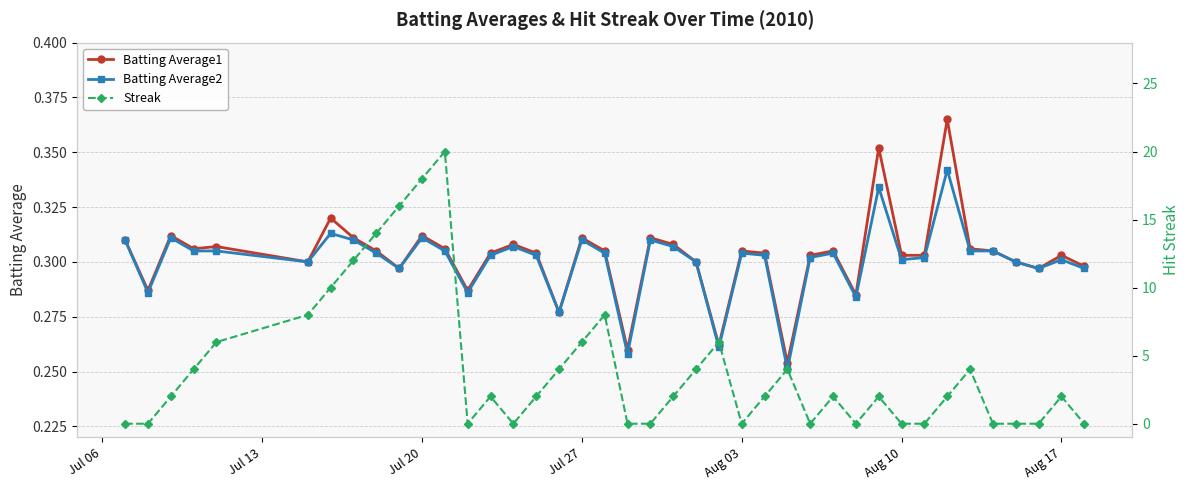

How many Batting Average2 values are between 0 and 1?

40